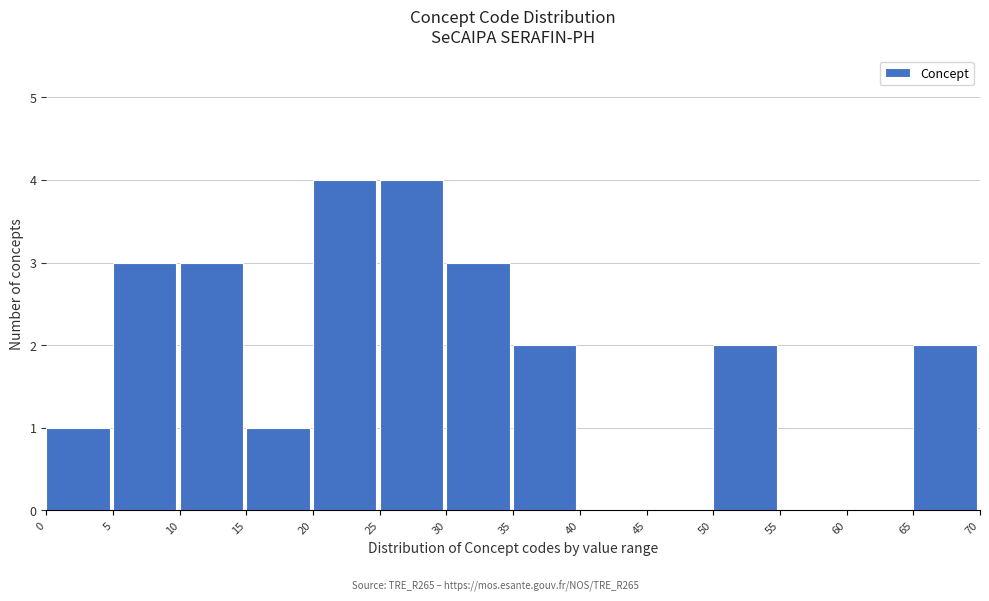

Reading left to right, list every bar in this chart as the range it spans on the x-axis followed by its height. The values are not printed on the chart, so give them approximately, as read against the axis.

0 to 5: 1
5 to 10: 3
10 to 15: 3
15 to 20: 1
20 to 25: 4
25 to 30: 4
30 to 35: 3
35 to 40: 2
40 to 45: 0
45 to 50: 0
50 to 55: 2
55 to 60: 0
60 to 65: 0
65 to 70: 2